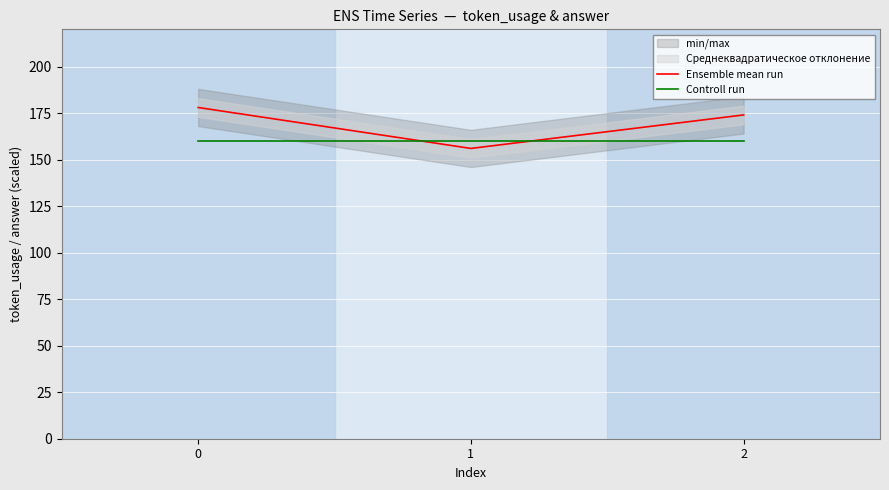

What is the sum of all Controll run values?

480